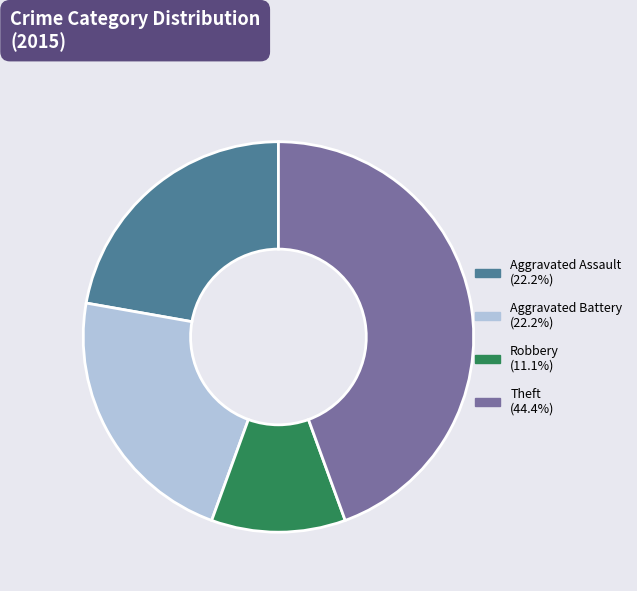

Is there a majority slice in this chart?

No